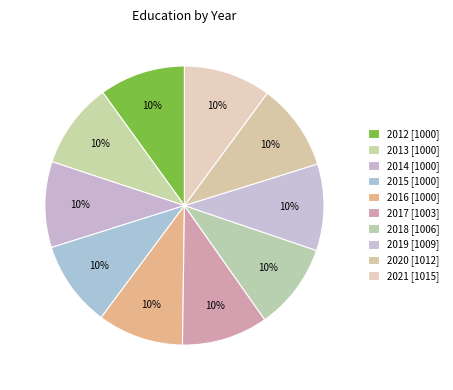

To the nearest percent, what percentage of the pie is 2012?

10%